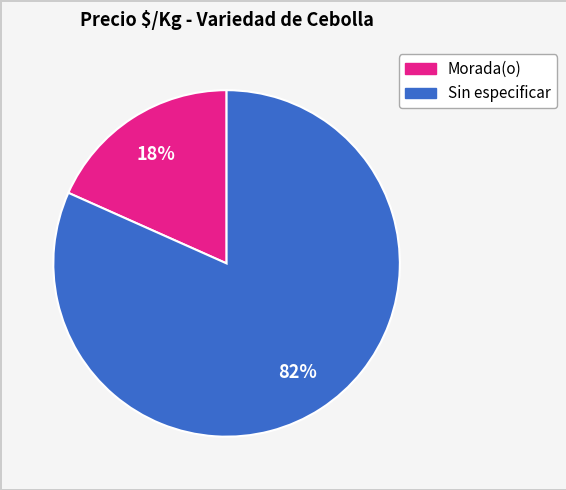

Is there any slice that represents more than half of the pie?

Yes